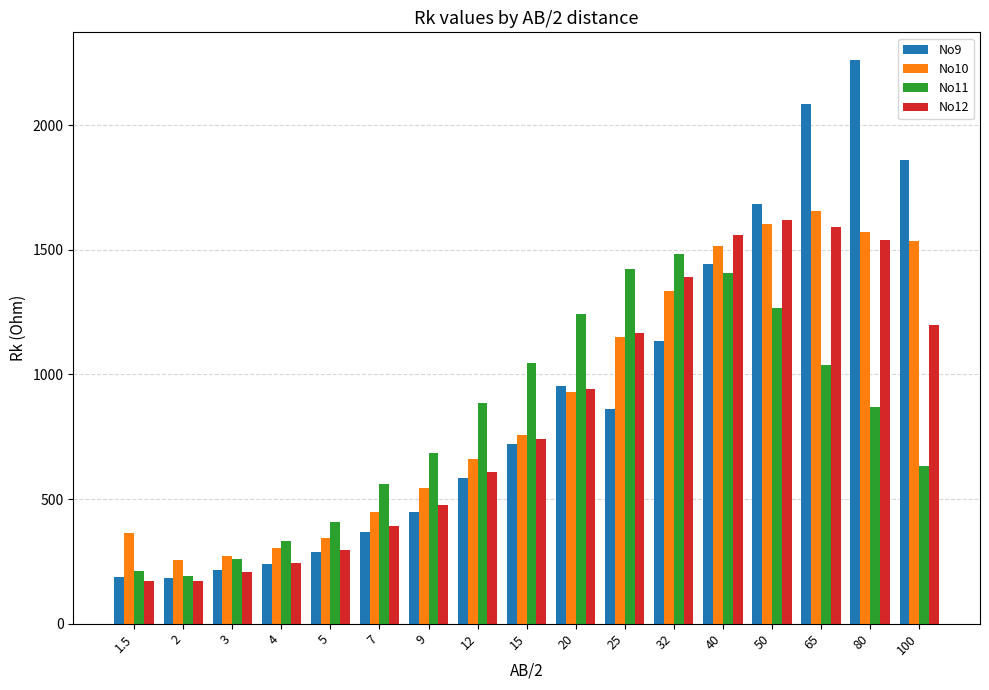

What position from the left is 12?

8